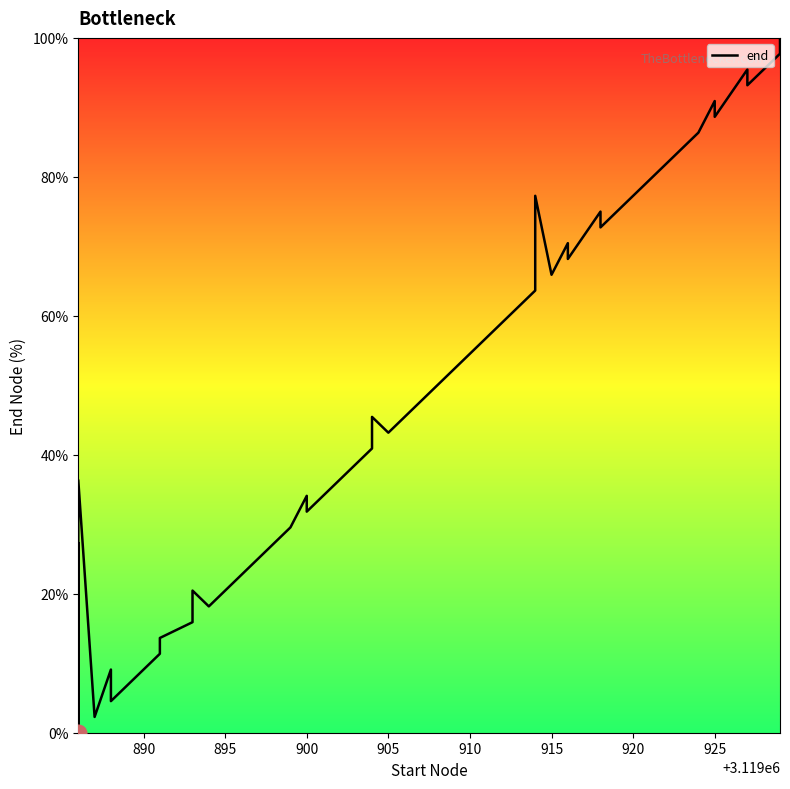

What is the average value?

47.9